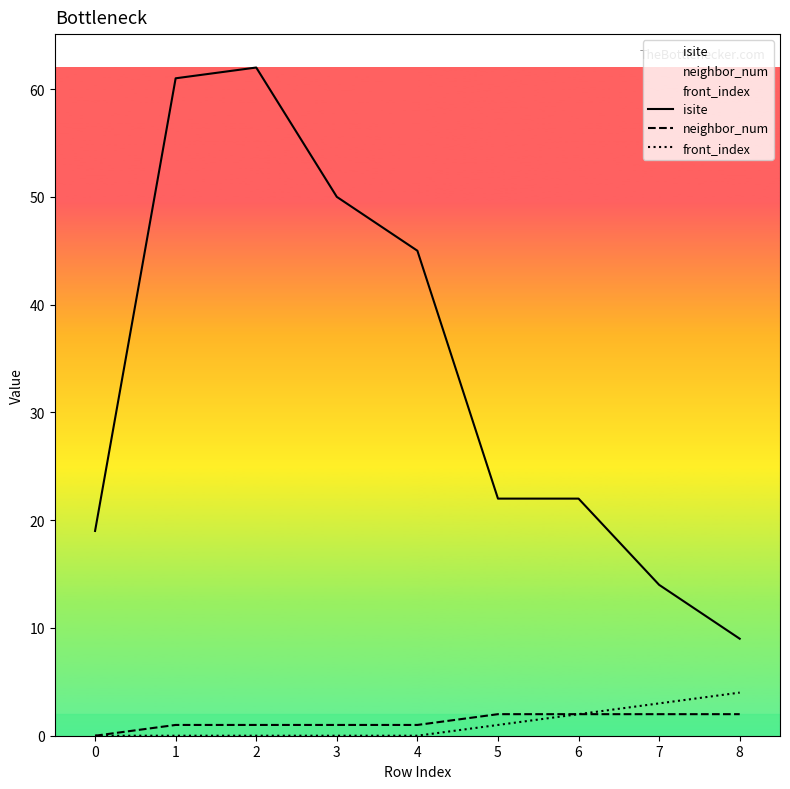

Reading right to left, list all the values displayed in this chart.

isite: 8=9	7=14	6=22	5=22	4=45	3=50	2=62	1=61	0=19
neighbor_num: 8=2	7=2	6=2	5=2	4=1	3=1	2=1	1=1	0=0
front_index: 8=4	7=3	6=2	5=1	4=0	3=0	2=0	1=0	0=0